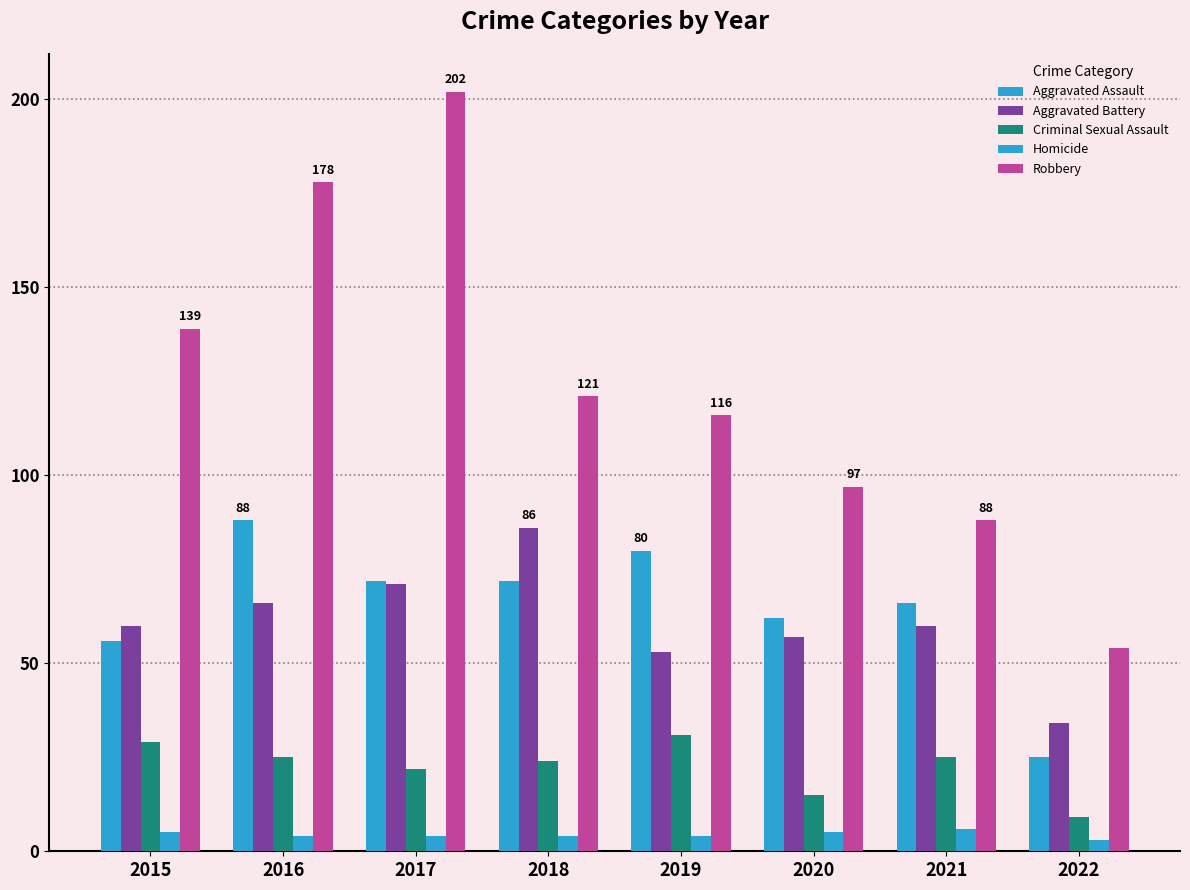

Reading left to right, extract all data points from this chart.

Aggravated Assault: 56	88	72	72	80	62	66	25
Aggravated Battery: 60	66	71	86	53	57	60	34
Criminal Sexual Assault: 29	25	22	24	31	15	25	9
Homicide: 5	4	4	4	4	5	6	3
Robbery: 139	178	202	121	116	97	88	54